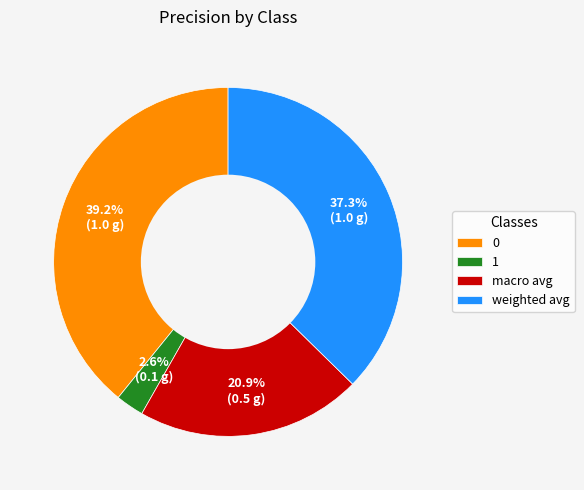

How many slices are in this pie chart?

4